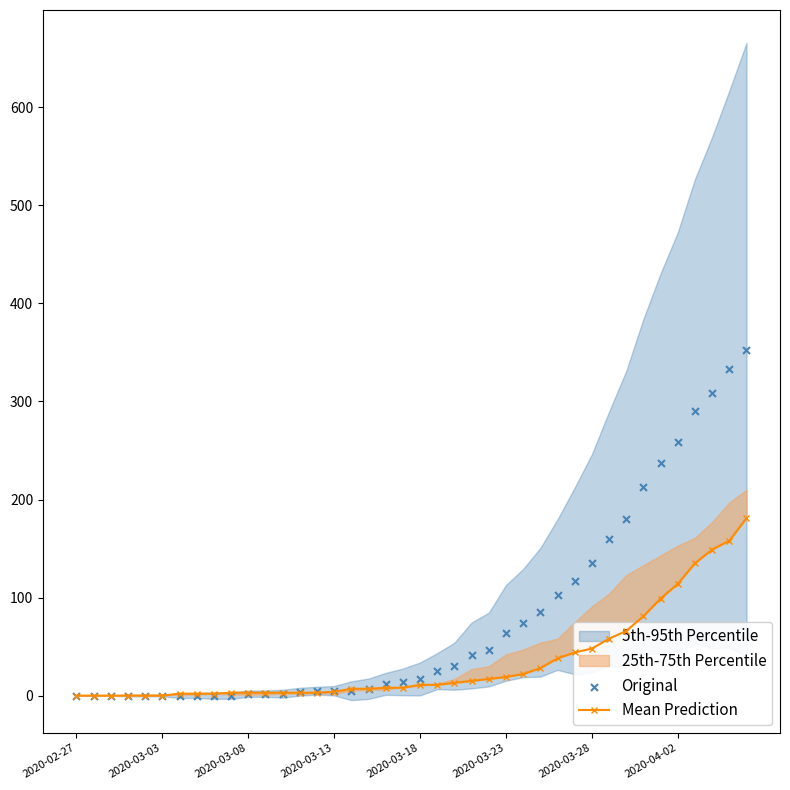

Which series contains the highest Y value?

Original